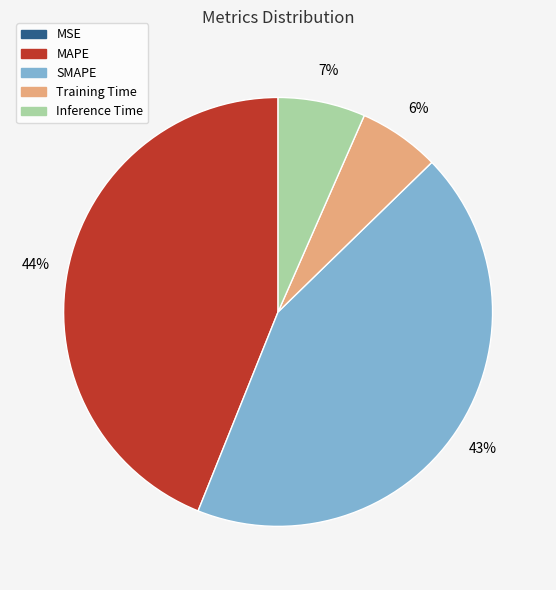

The Inference Time slice represents 17% of the pie. True or false?

False